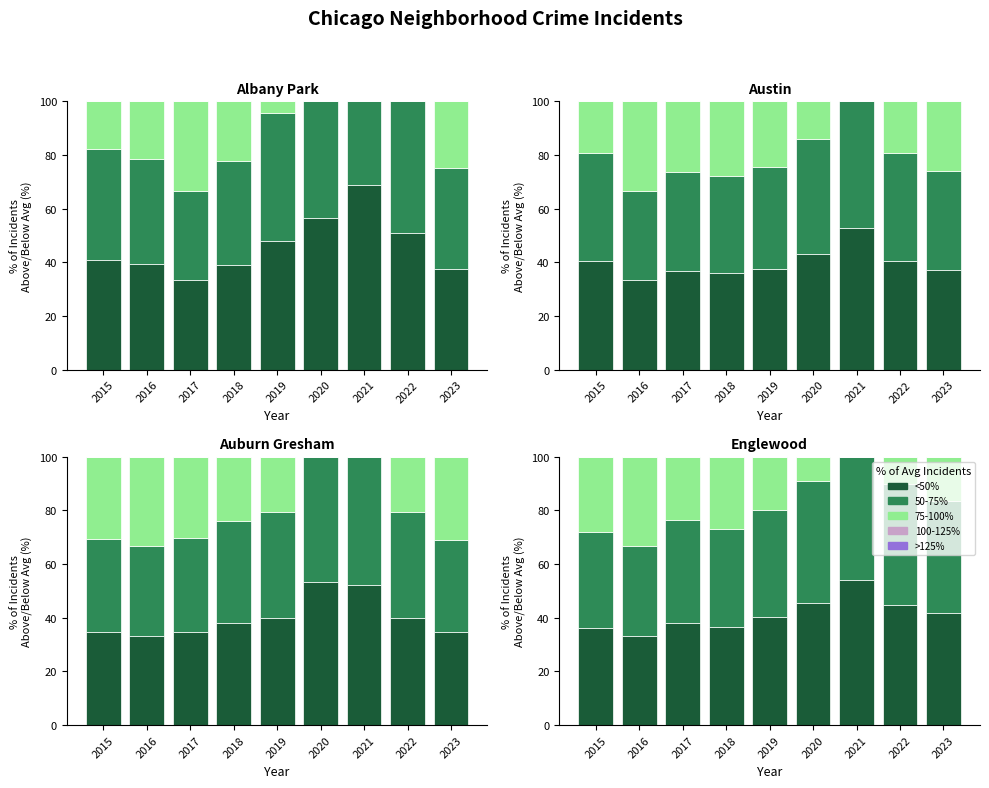

Count the number of data series in this chart.

5